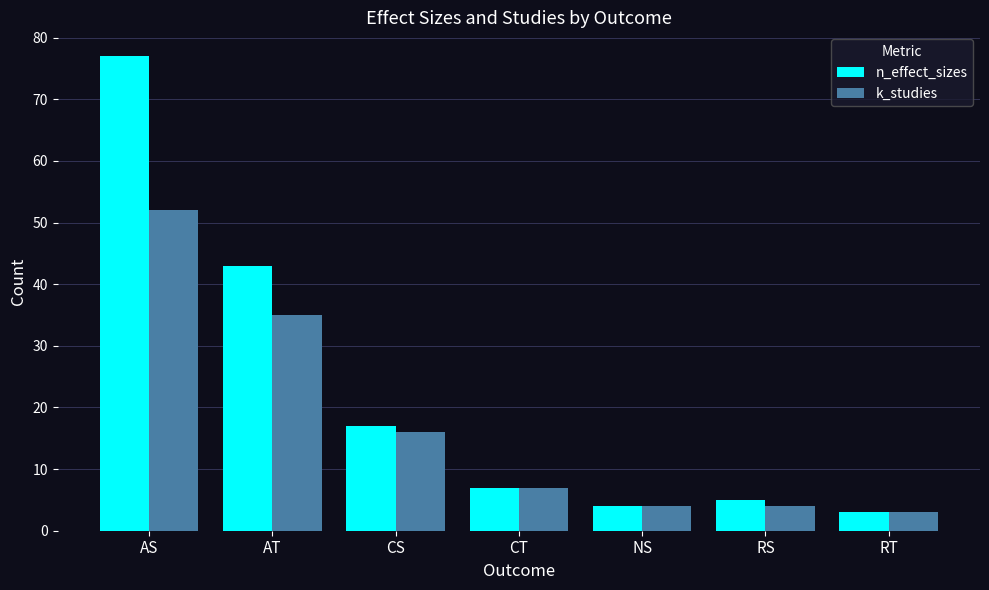

What is the maximum value for k_studies?

52